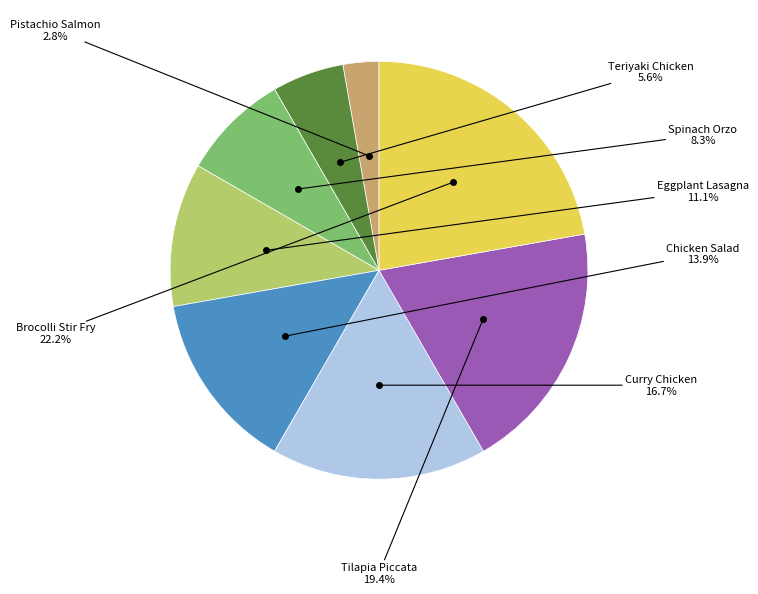

Is it true that Curry Chicken is 17% of the pie?

True